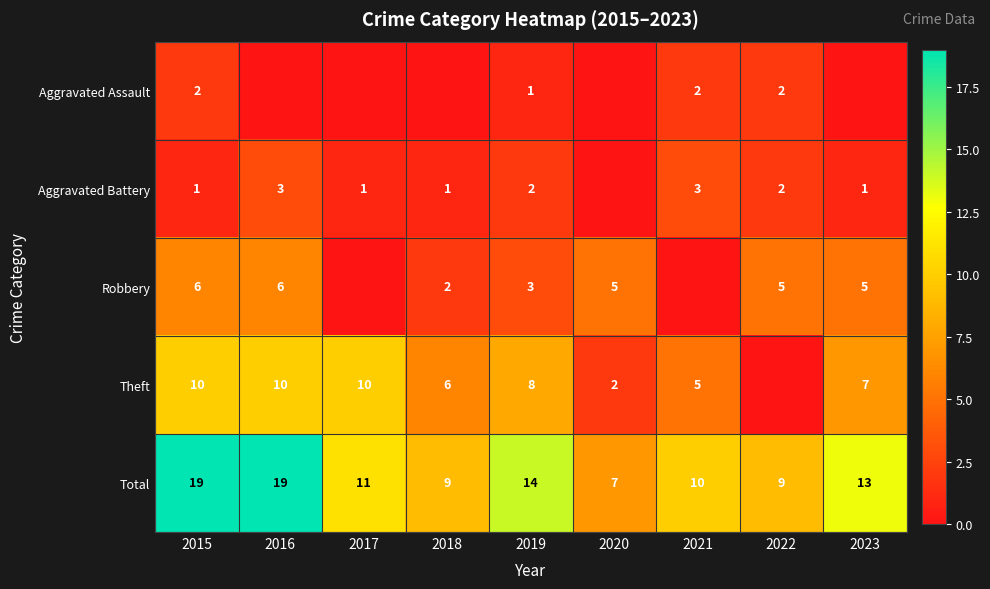

At which label is Total closest to 13?

2023